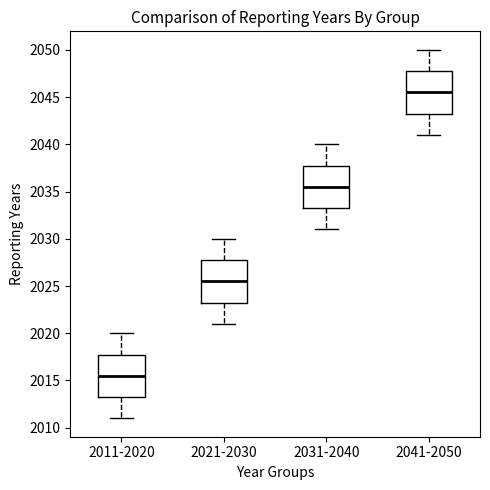

Where is the lower edge of the box for 2031-2040 on the y-axis? The values are not printed on the chart, so give them approximately, as read against the axis.

2033.5